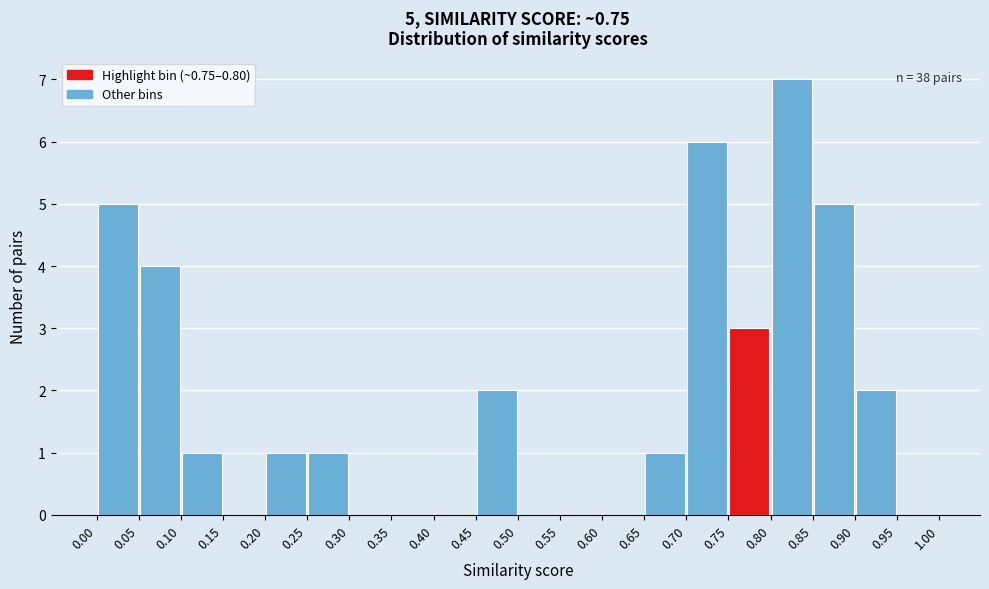

Which range on the x-axis has the tallest bar?

0.80 to 0.85